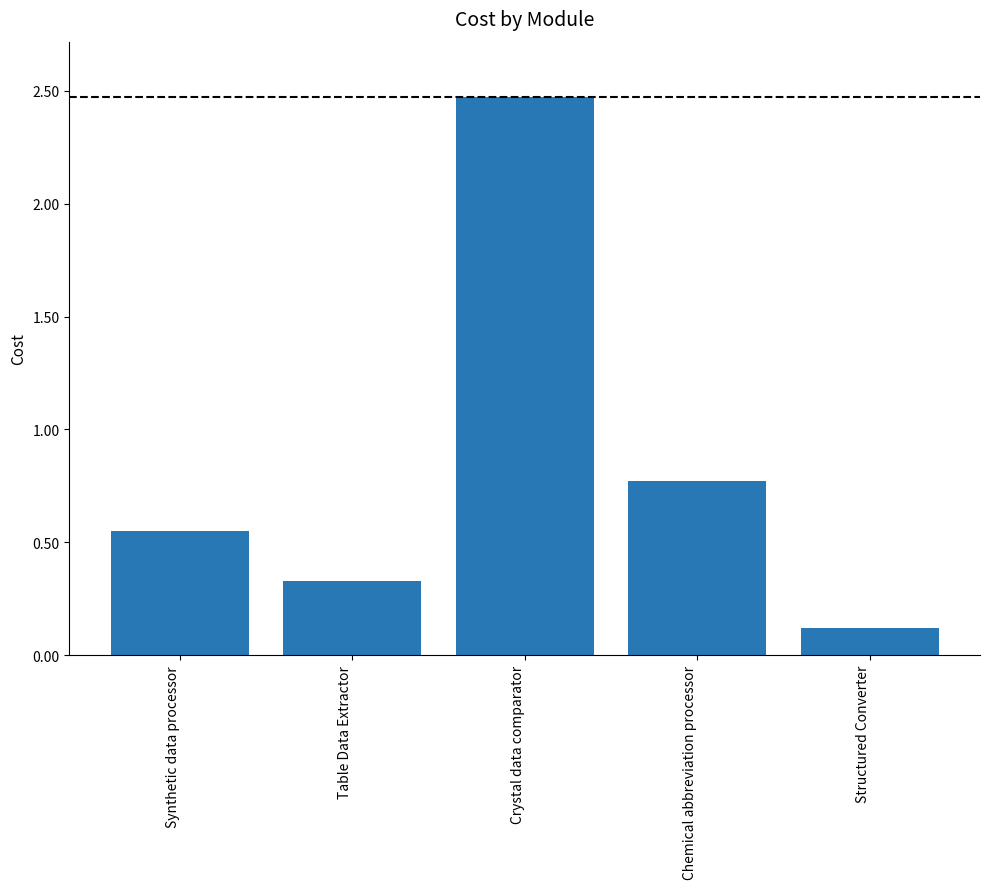

What is the difference between the second highest and second lowest values?

0.4